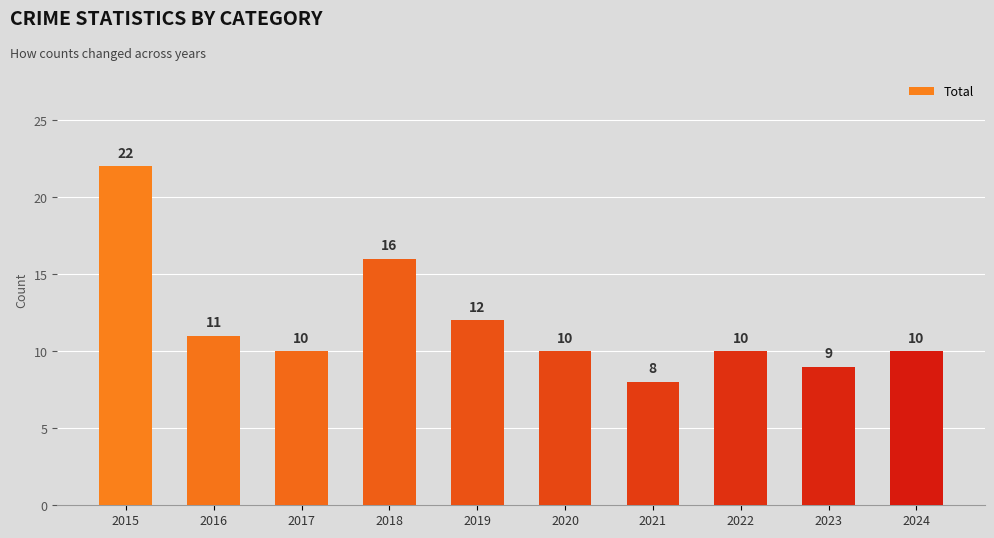

At which label is the value closest to 15?

2018